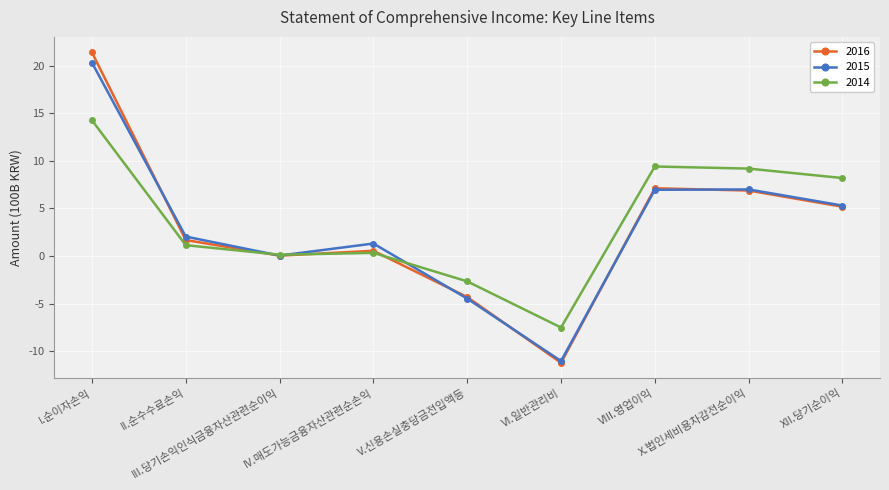

What is the label of the 6th point from the left?

VI.일반관리비